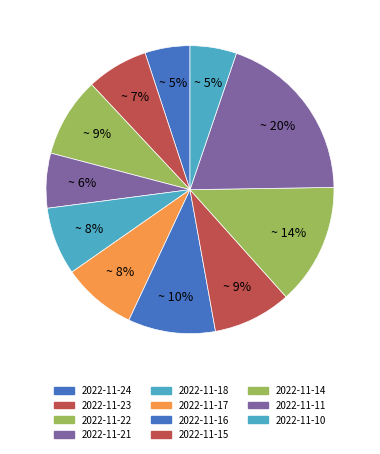

Which slice is the smallest?

2022-11-24